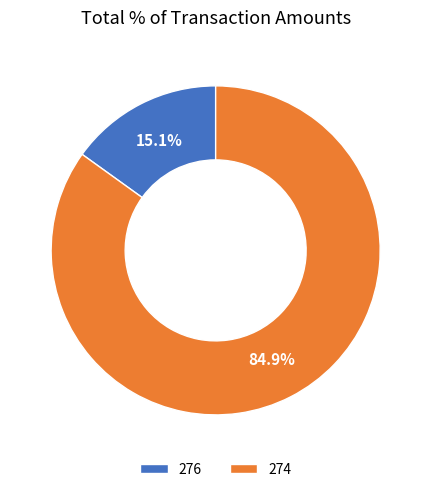

Which slice is the largest?

274